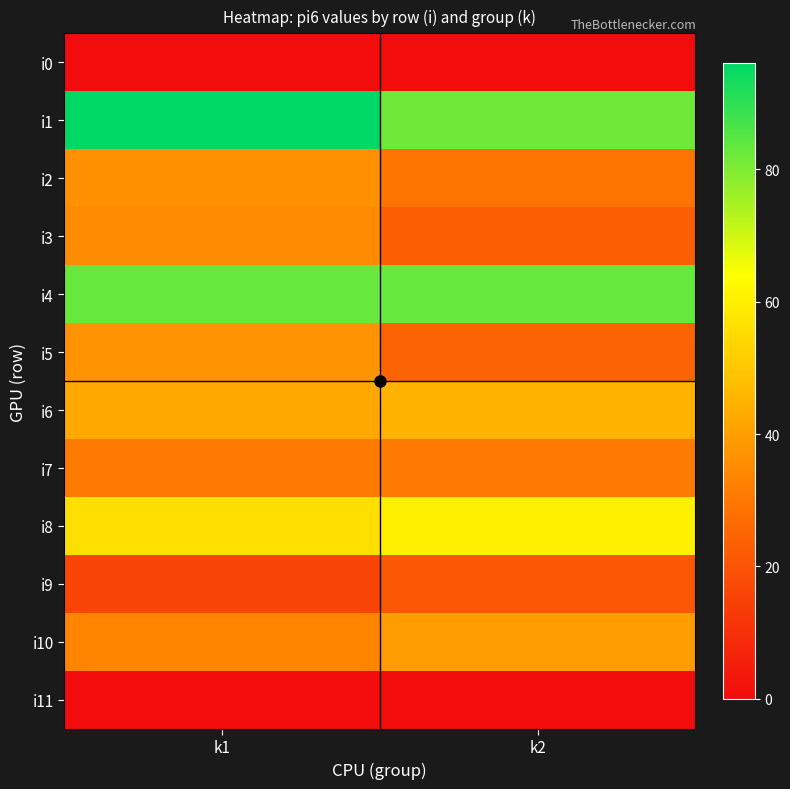

At which category is the sum across all series the highest?

k1